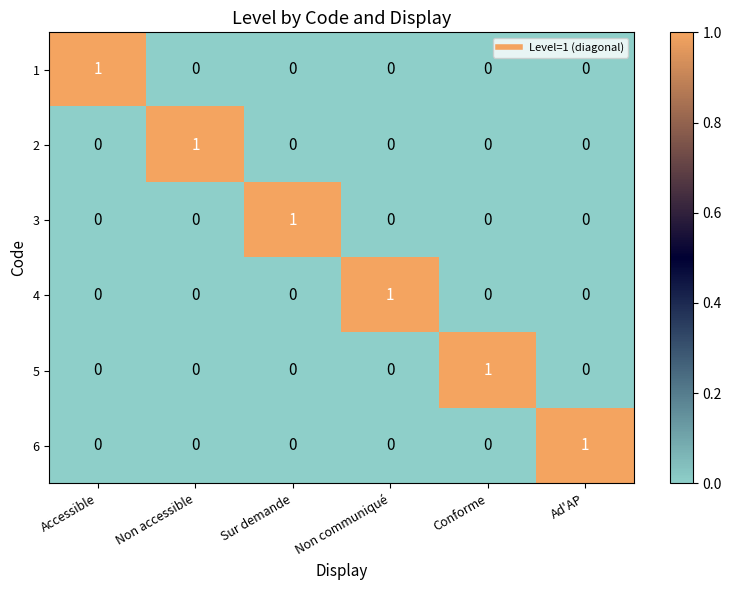

The 3 series shows 1 at Conforme. True or false?

False